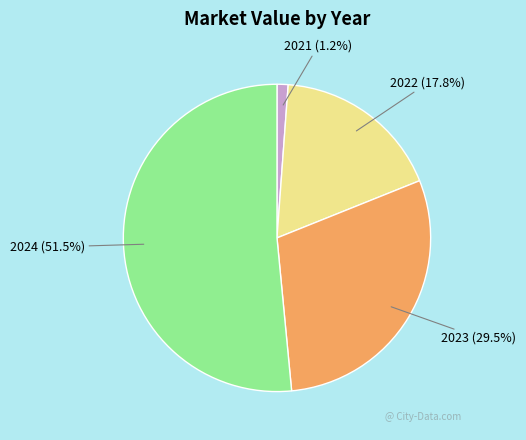

To the nearest percent, what is the difference between the 2022 and 2021 slice percentages?

17%